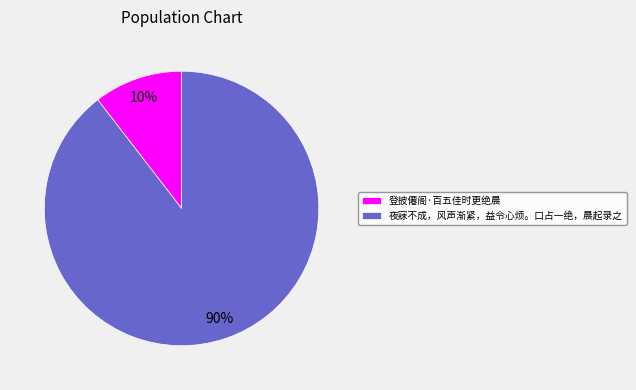

Which has a higher value, 登披僊阁·百五佳时更绝晨 or 夜寐不成，风声渐紧，益令心烦。口占一绝，晨起录之?

夜寐不成，风声渐紧，益令心烦。口占一绝，晨起录之